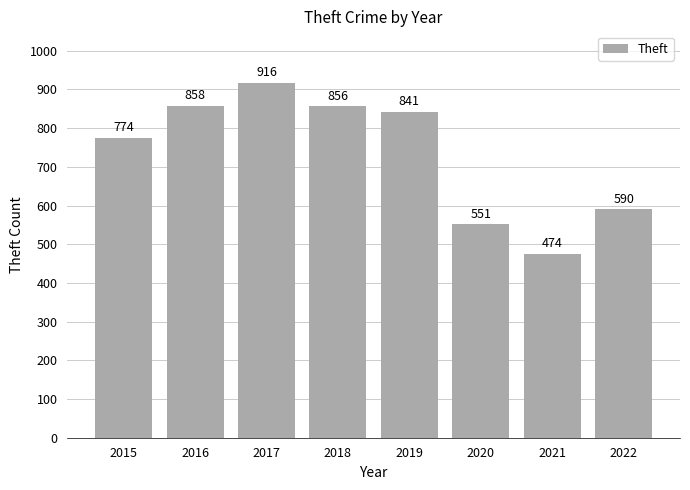

Rank the categories by value from lowest to highest.

2021, 2020, 2022, 2015, 2019, 2018, 2016, 2017